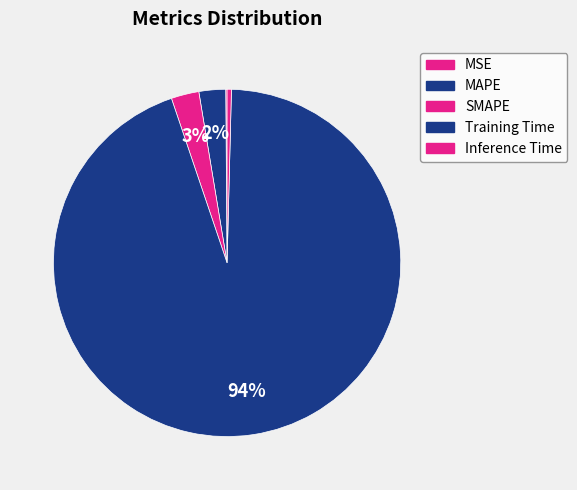

Is there a majority slice in this chart?

Yes